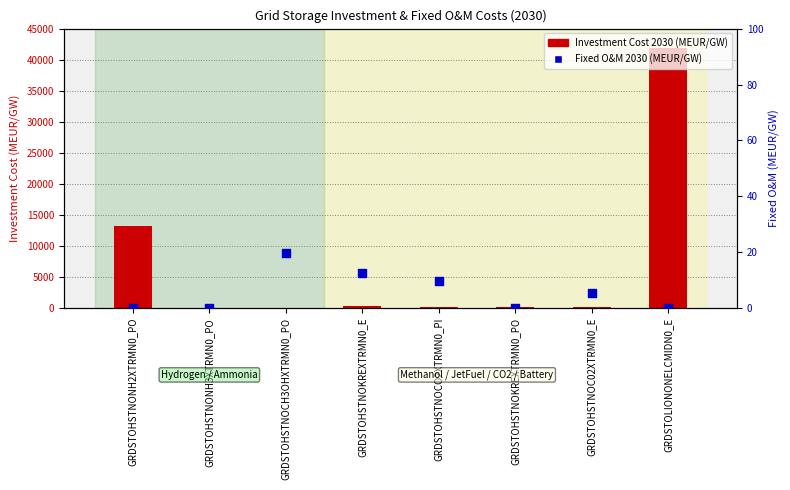

At which category is the sum across all series the highest?

GRDSTOLIONONELCMIDN0_E